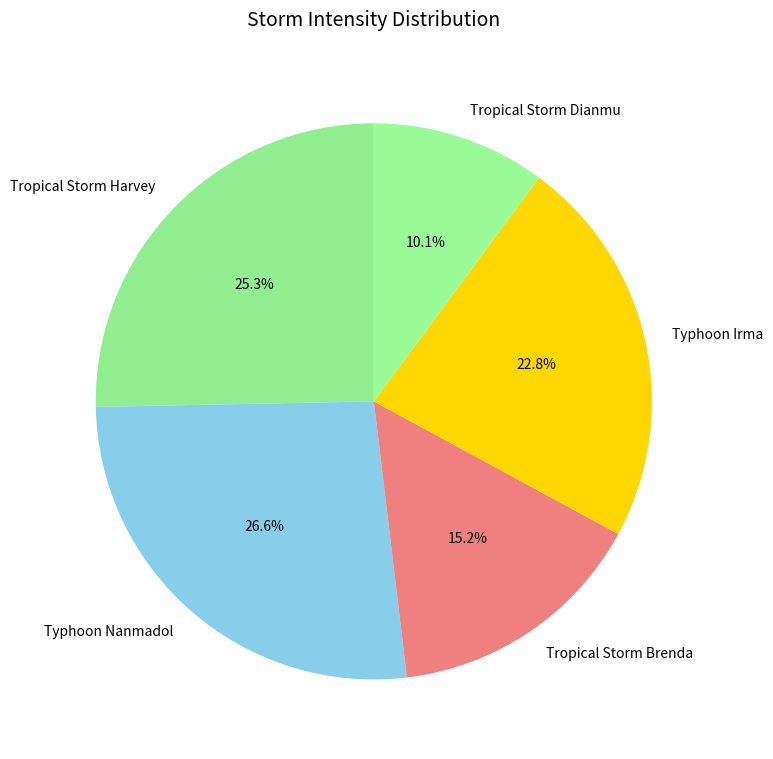

What is the largest slice in the pie chart?

Typhoon Nanmadol